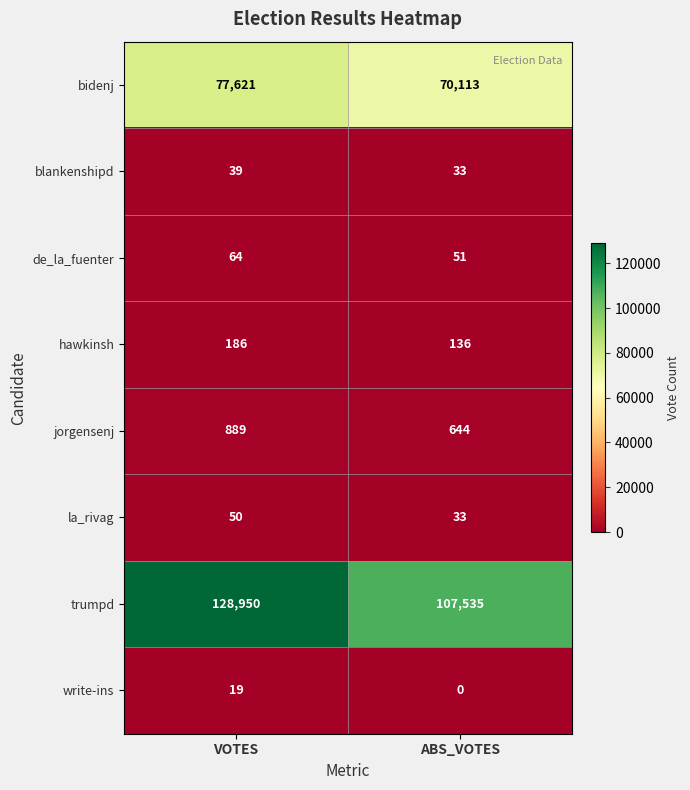

Rank the series at VOTES from highest to lowest value.

trumpd, bidenj, jorgensenj, hawkinsh, de_la_fuenter, la_rivag, blankenshipd, write-ins